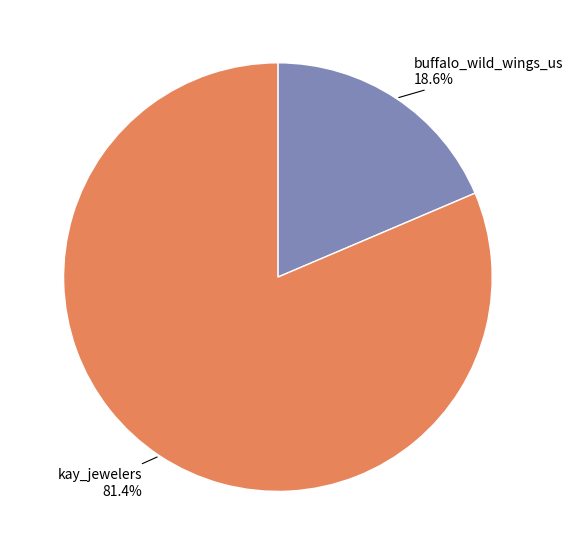

To the nearest percent, what portion does kay_jewelers represent?

81%